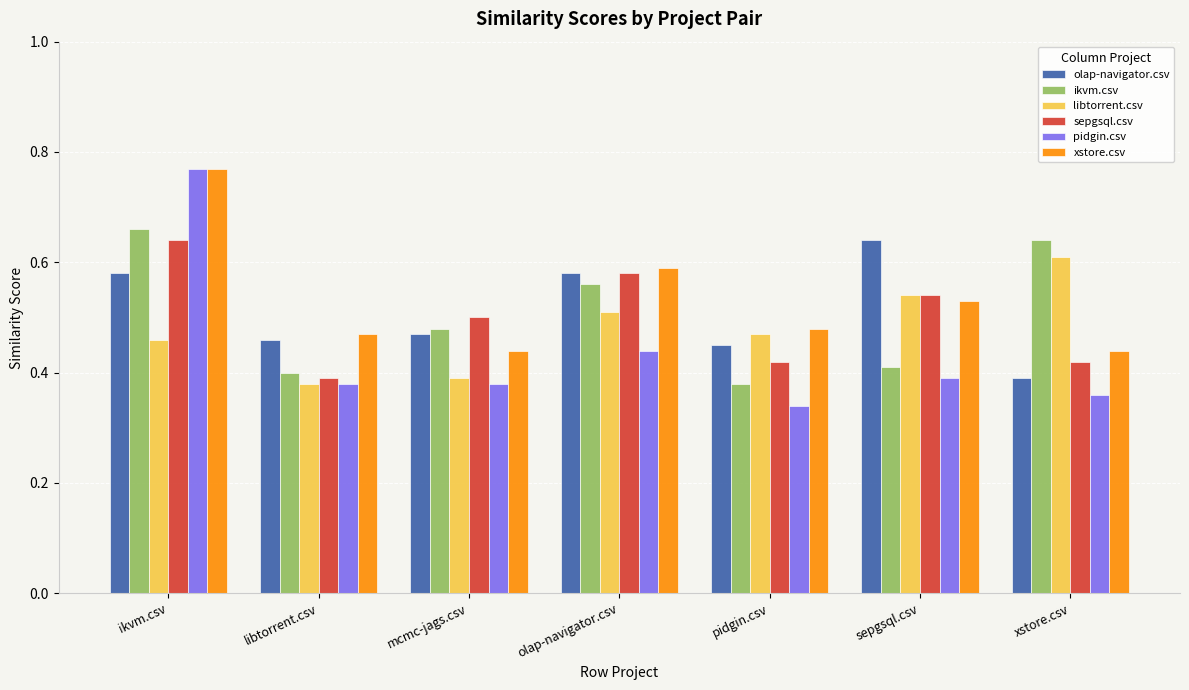

Which series changed the most between mcmc-jags.csv and olap-navigator.csv?

xstore.csv